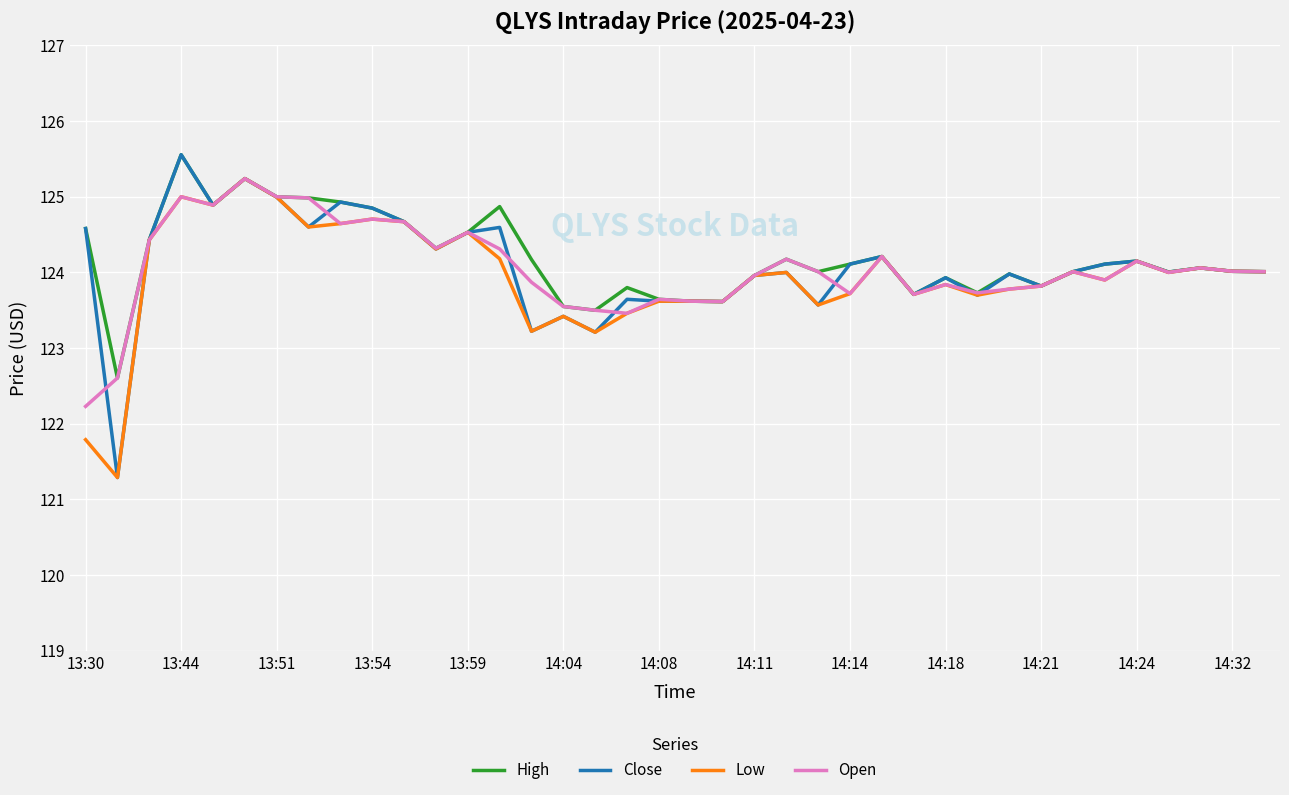

What is the minimum value shown in the chart?

121.3